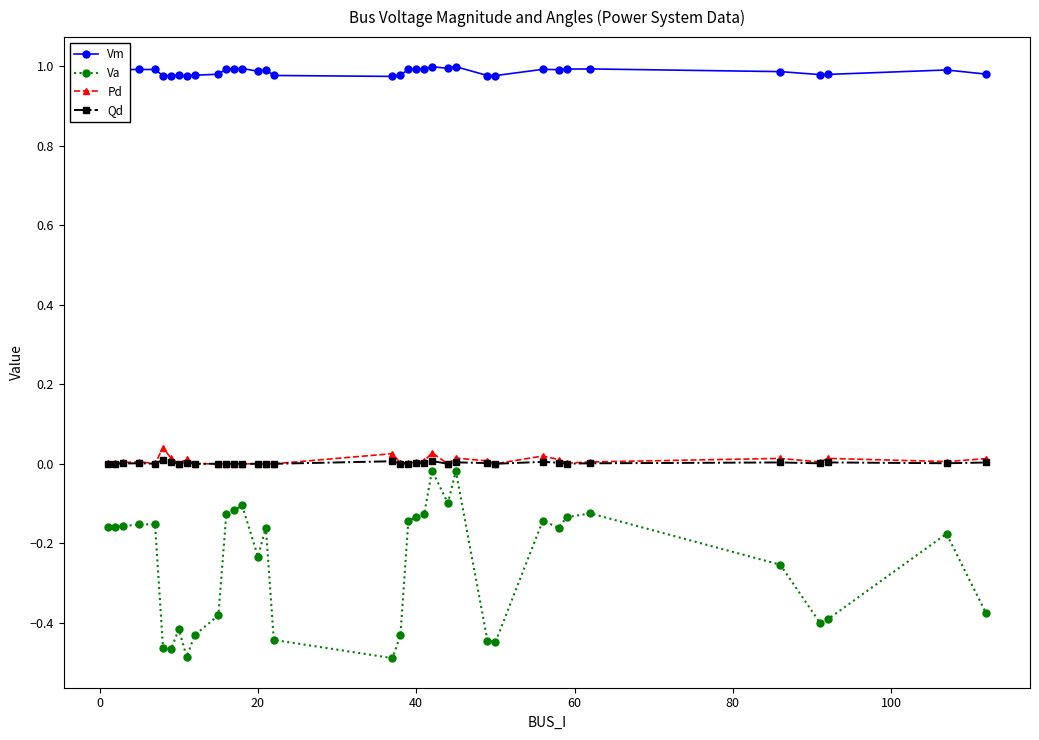

True or false: Va and Vm intersect in this chart.

False